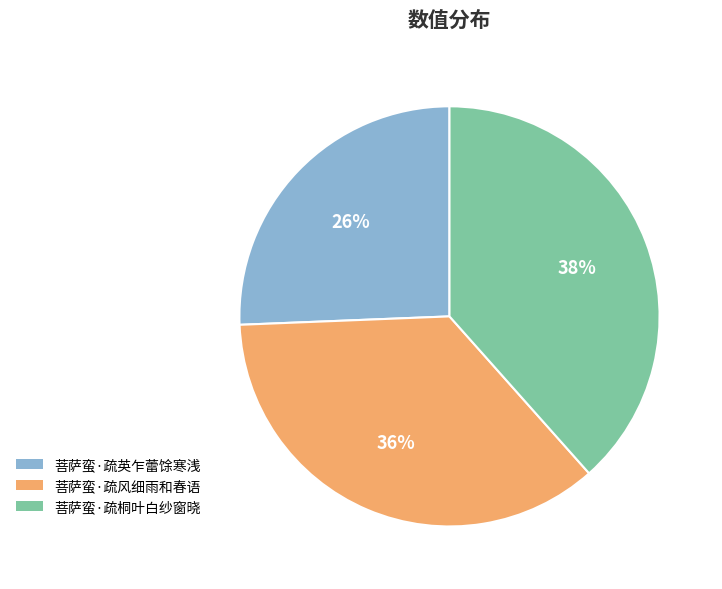

Approximately how many times larger is the value at 菩萨蛮·疏桐叶白纱窗晓 compared to 菩萨蛮·疏英乍蕾馀寒浅?

1.5